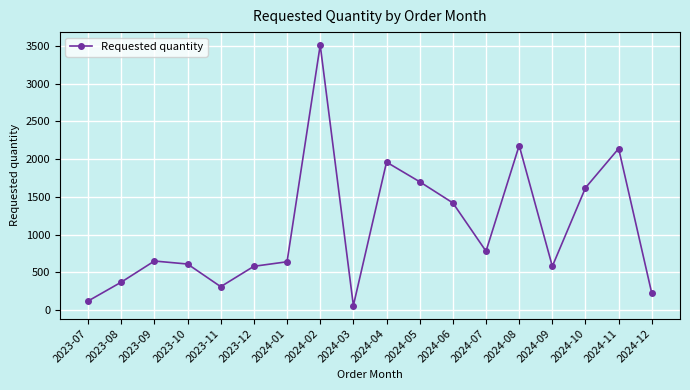

What is the label of the 9th point from the right?

2024-04